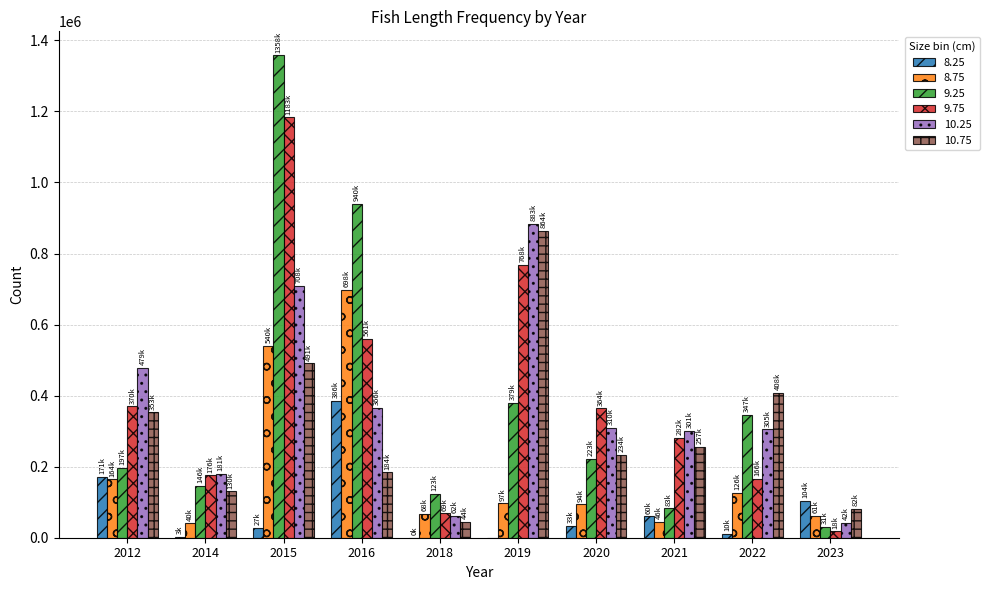

What is the sum of all 9.75 values?

3956290.3